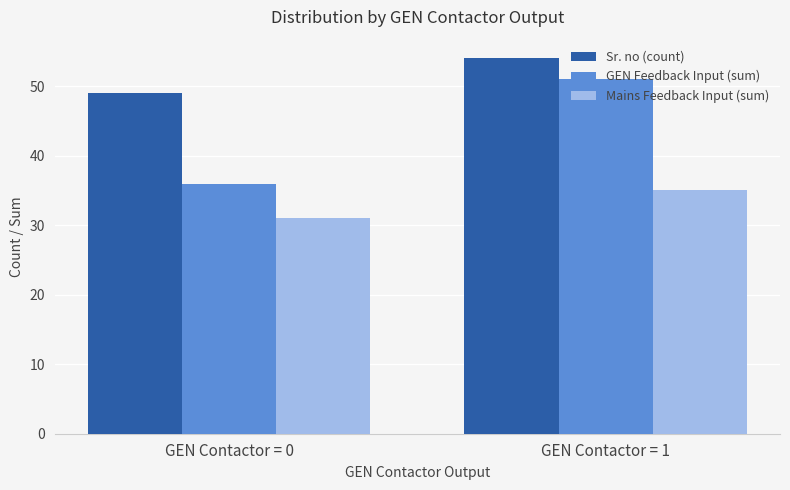

How many bars are there in total?

6